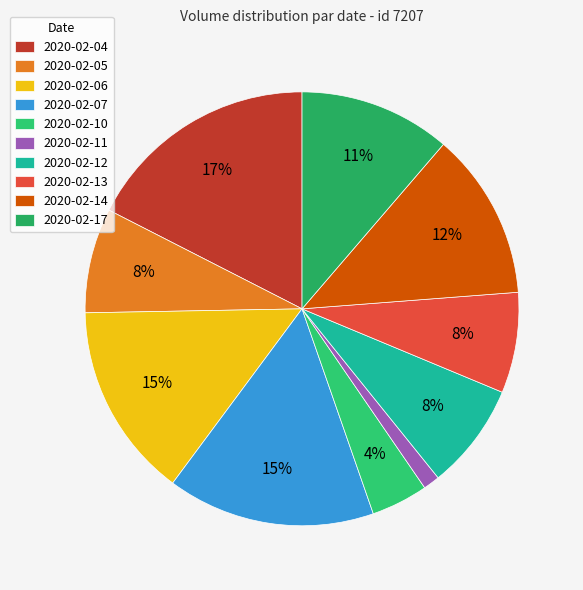

To the nearest percent, what is the combined percentage of 2020-02-07 and 2020-02-10?

20%